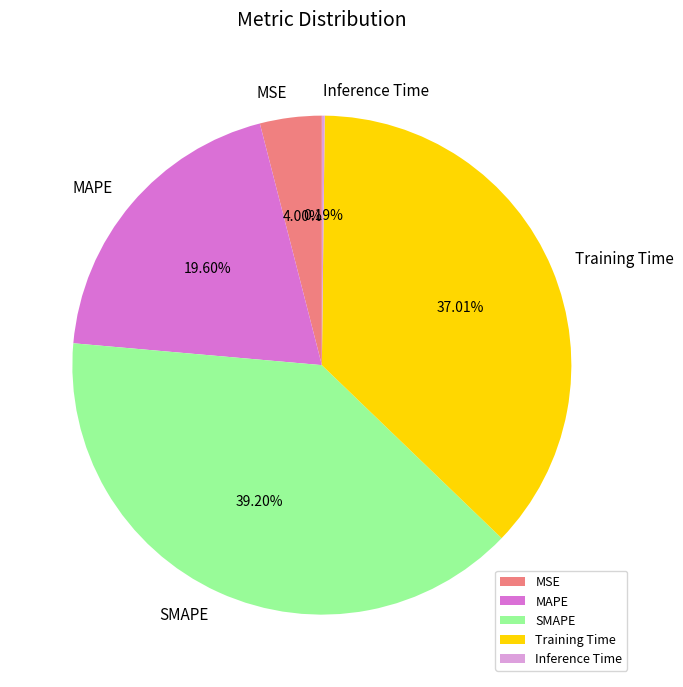

What percentage is the MAPE slice, to the nearest percent?

20%